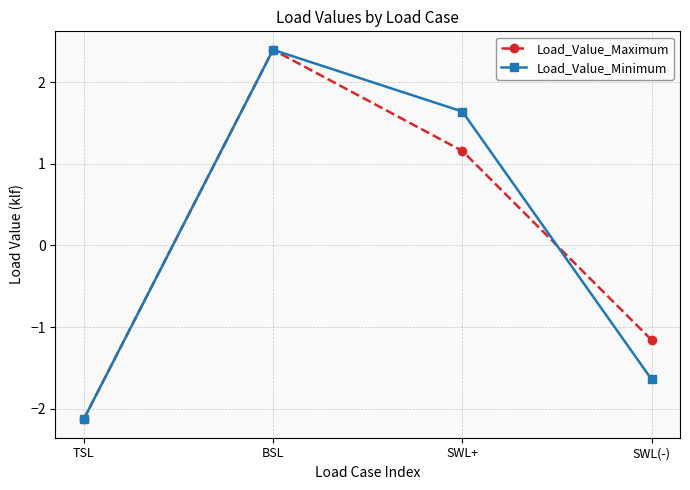

Reading right to left, what are all the values shown in this chart?

Load_Value_Maximum: -1.2	1.2	2.4	-2.1
Load_Value_Minimum: -1.6	1.6	2.4	-2.1